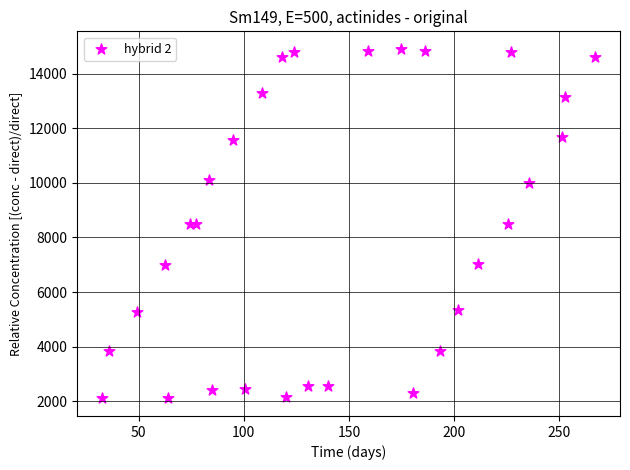

What is the range of Y values (max minus min)?

12816.2